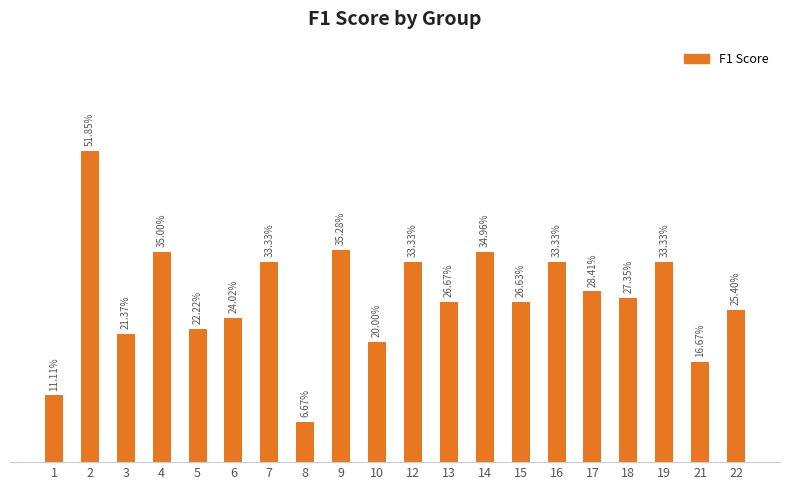

Are the bars horizontal?

No